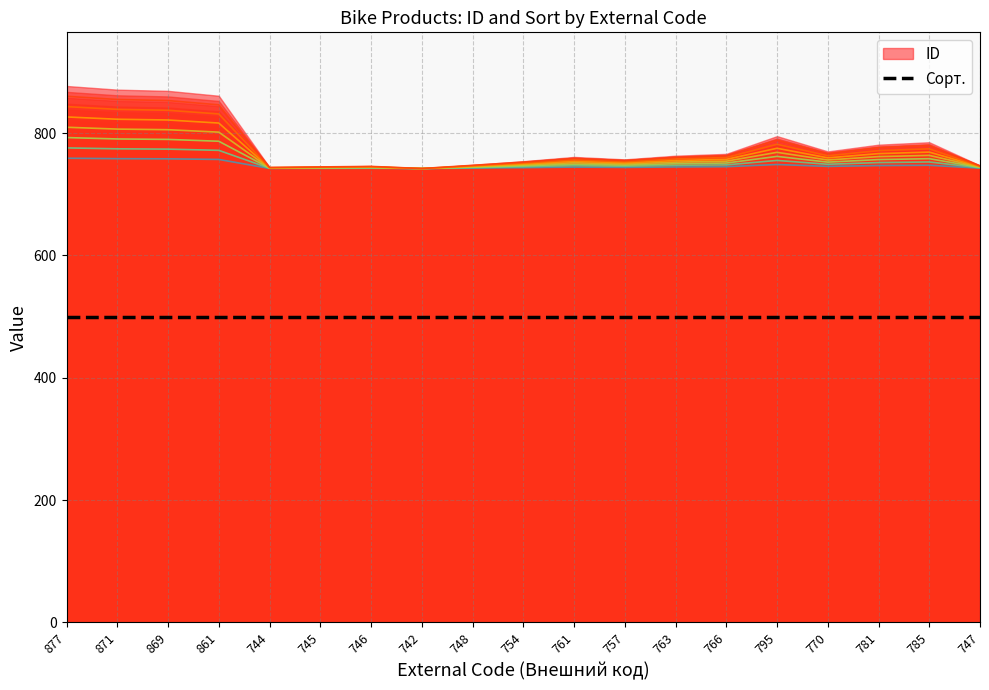

Where is the first local minimum?

744